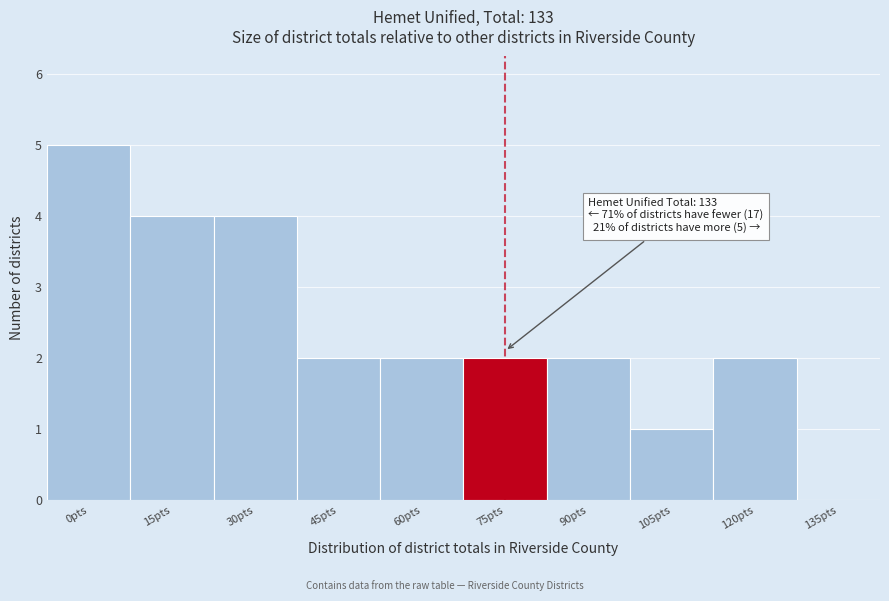

Reading right to left, transcribe all the data shown in this chart.

135pts=0	120pts=2	105pts=1	90pts=2	75pts=2	60pts=2	45pts=2	30pts=4	15pts=4	0pts=5